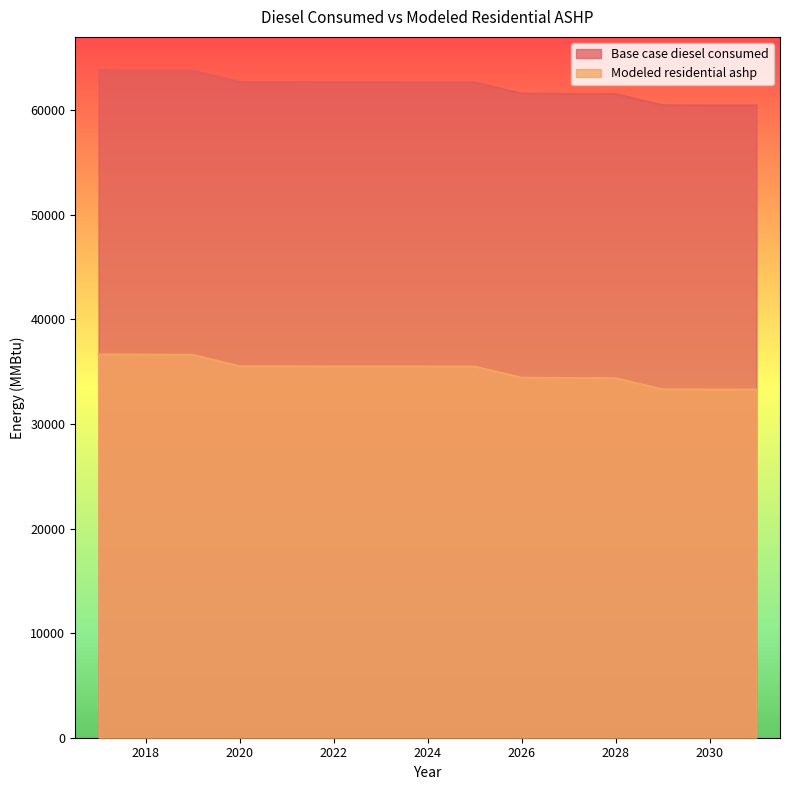

Reading left to right, extract all data points from this chart.

Base case diesel consumed: 2017=63824.0	2018=63805.0	2019=63785.0	2020=62699.0	2021=62684.0	2022=62673.0	2023=62673.0	2024=62666.0	2025=62663.0	2026=61594.0	2027=61566.0	2028=61554.0	2029=60483.0	2030=60469.0	2031=60465.0
Modeled residential ashp: 2017=36653.5	2018=36634.5	2019=36614.5	2020=35528.5	2021=35513.5	2022=35502.5	2023=35502.5	2024=35495.5	2025=35492.5	2026=34423.5	2027=34395.5	2028=34383.5	2029=33312.5	2030=33298.5	2031=33294.5